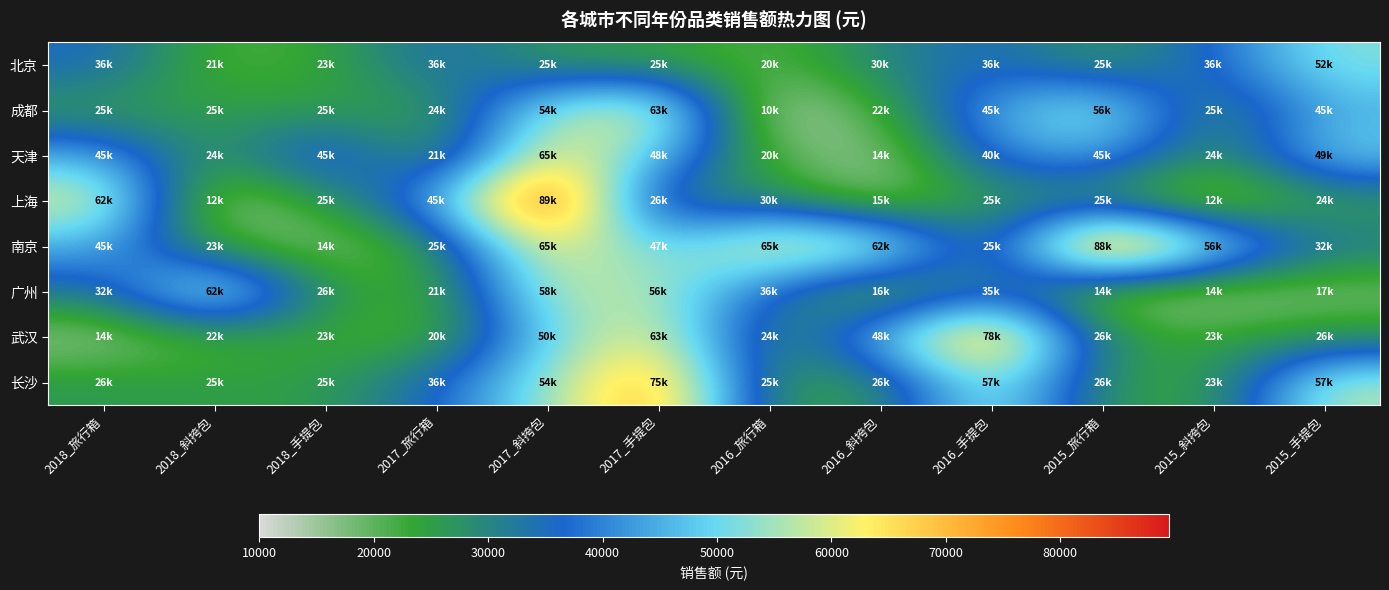

Between 2016_旅行箱 and 2015_旅行箱, which is larger?

2015_旅行箱